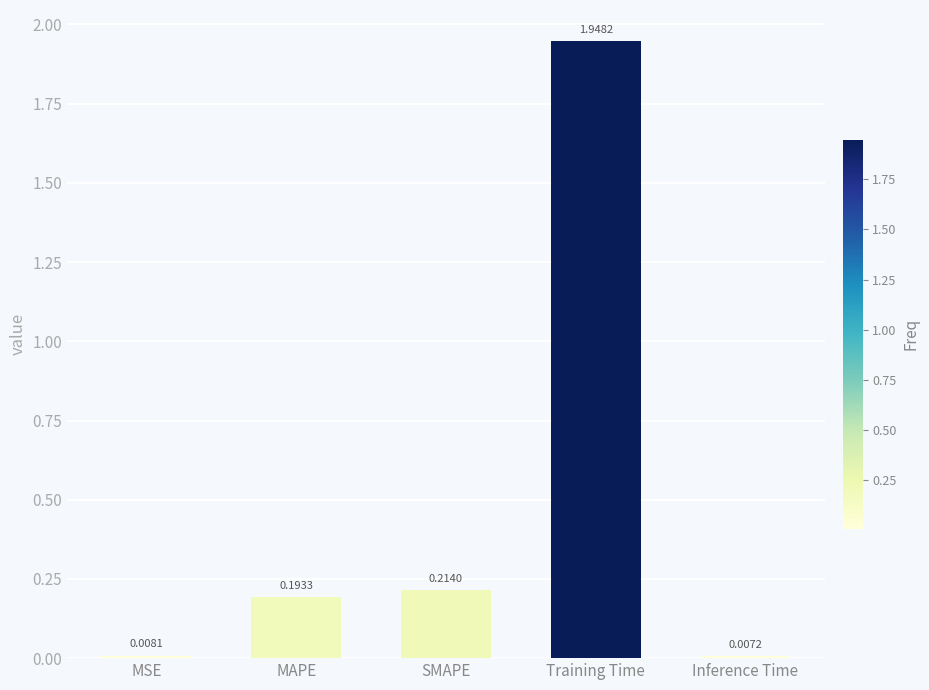

What is the difference between the values at Training Time and MAPE?

1.8